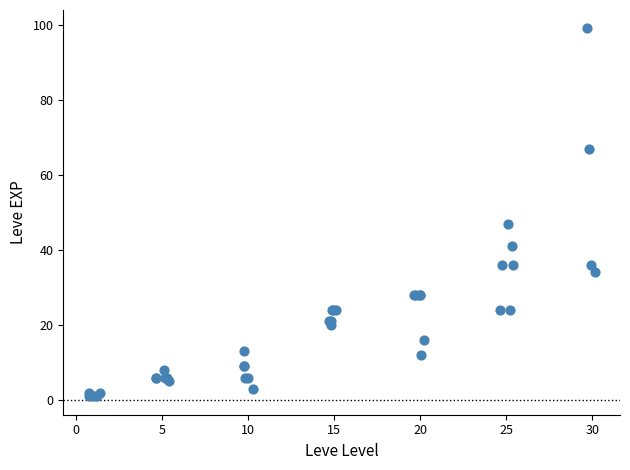

What Y value in the scatter plot is closest to 50?

47